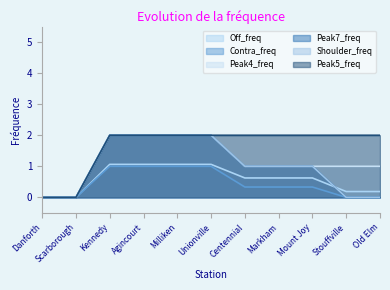

Reading right to left, transcribe all the data shown in this chart.

Off_freq: Old Elm=0.2	Stouffville=0.2	Mount Joy=0.6	Markham=0.6	Centennial=0.6	Unionville=1.1	Milliken=1.1	Agincourt=1.1	Kennedy=1.1	Scarborough=0.0	Danforth=0.0
Contra_freq: Old Elm=0.0	Stouffville=0.0	Mount Joy=0.3	Markham=0.3	Centennial=0.3	Unionville=1.0	Milliken=1.0	Agincourt=1.0	Kennedy=1.0	Scarborough=0.0	Danforth=0.0
Peak4_freq: Old Elm=1.0	Stouffville=1.0	Mount Joy=1.0	Markham=1.0	Centennial=1.0	Unionville=2.0	Milliken=2.0	Agincourt=2.0	Kennedy=2.0	Scarborough=0.0	Danforth=0.0
Peak7_freq: Old Elm=0.0	Stouffville=0.0	Mount Joy=1.0	Markham=1.0	Centennial=1.0	Unionville=2.0	Milliken=2.0	Agincourt=2.0	Kennedy=2.0	Scarborough=0.0	Danforth=0.0
Shoulder_freq: Old Elm=0.0	Stouffville=0.0	Mount Joy=1.0	Markham=1.0	Centennial=1.0	Unionville=2.0	Milliken=2.0	Agincourt=2.0	Kennedy=2.0	Scarborough=0.0	Danforth=0.0
Peak5_freq: Old Elm=2.0	Stouffville=2.0	Mount Joy=2.0	Markham=2.0	Centennial=2.0	Unionville=2.0	Milliken=2.0	Agincourt=2.0	Kennedy=2.0	Scarborough=0.0	Danforth=0.0